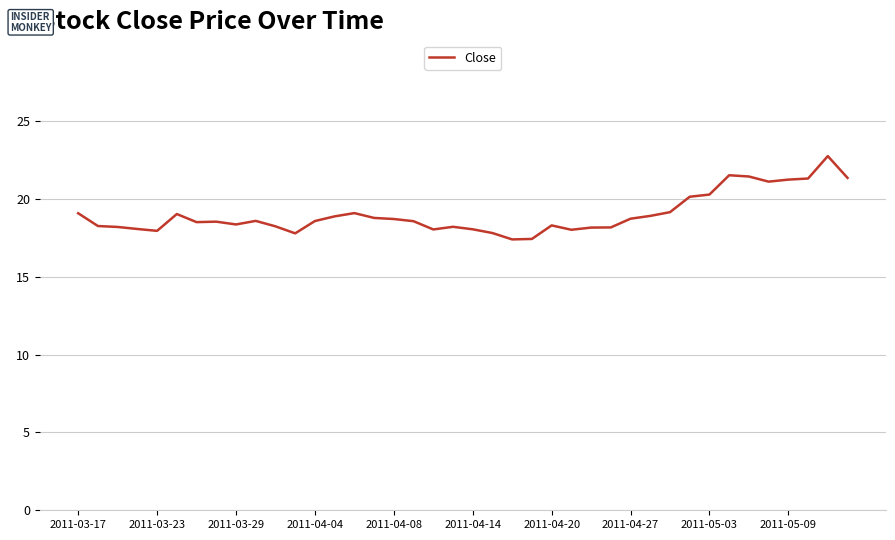

What is the minimum value shown in the chart?

17.4